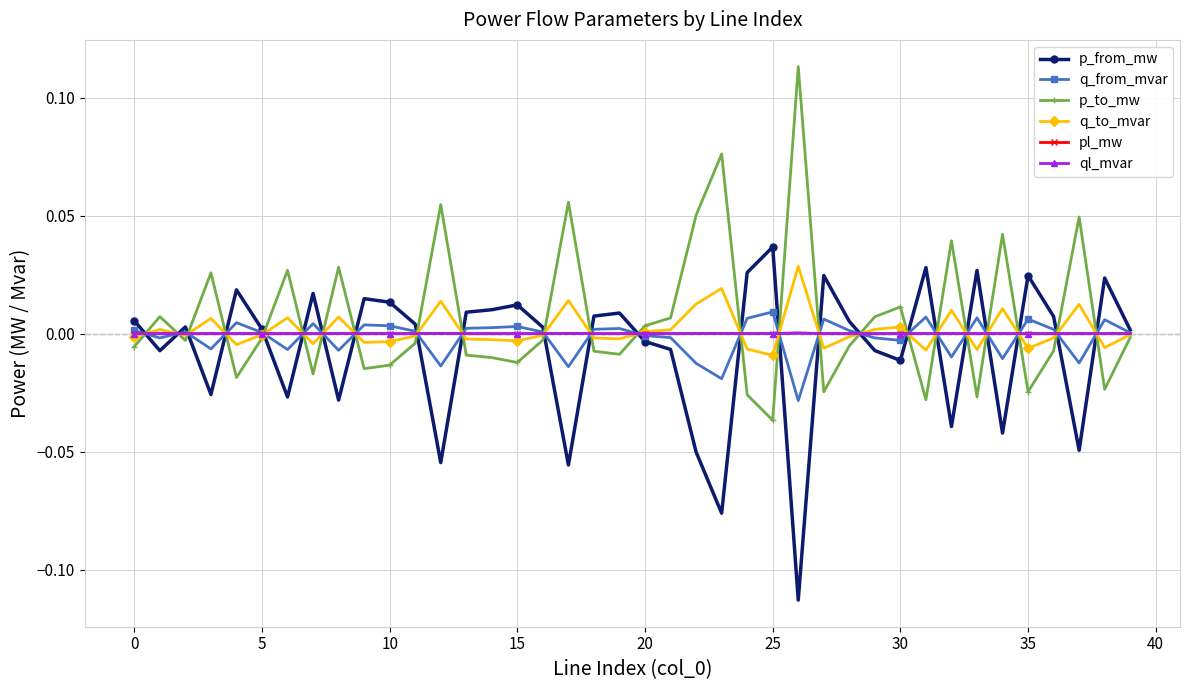

True or false: p_to_mw has more than 1 points higher than both neighbors.

True